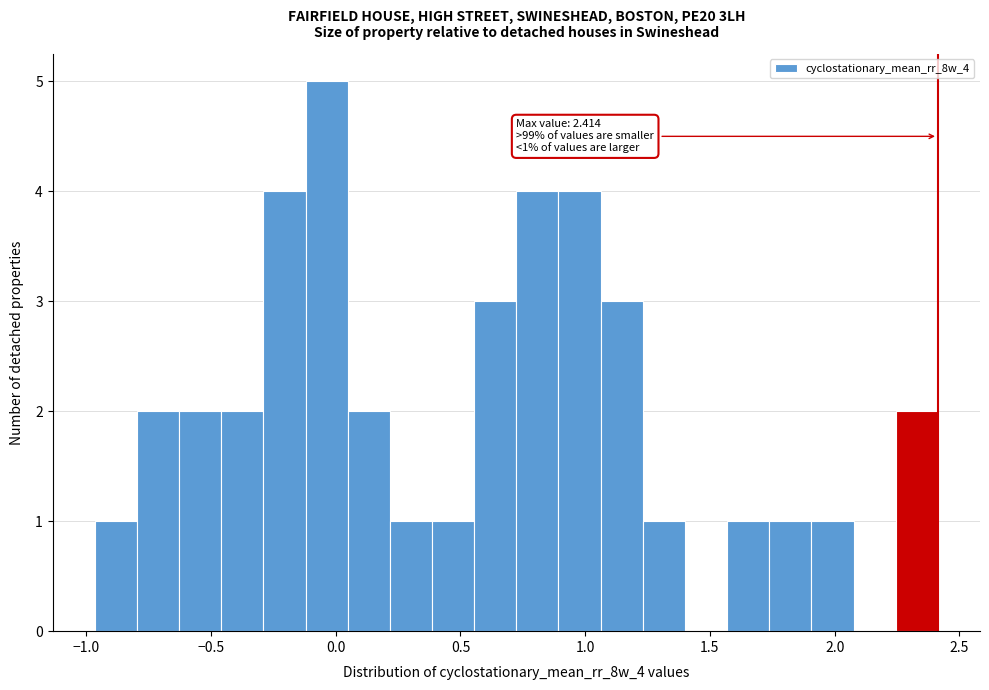

Around what value on the x-axis is the tallest bar? Give the approximate position of its centre, as read against the axis.

-0.05